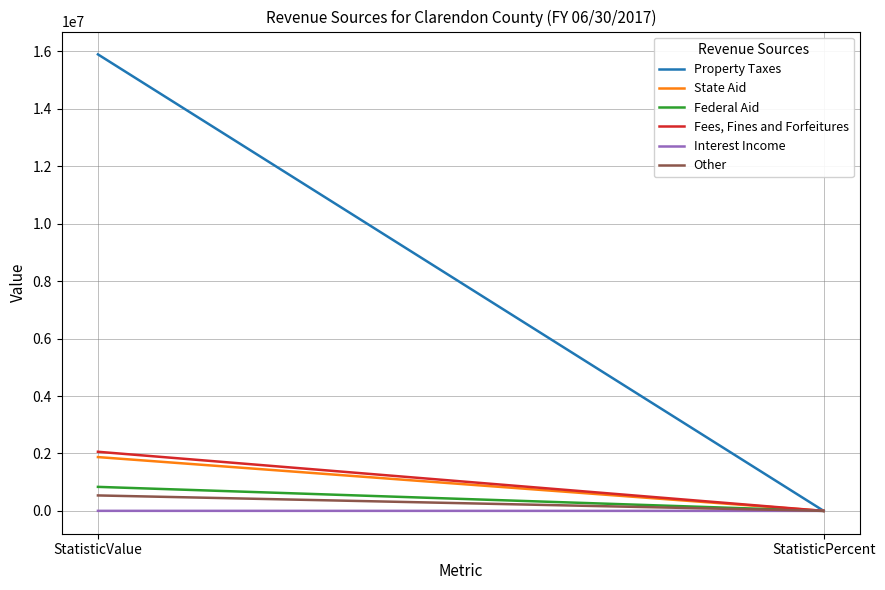

Which series has the largest total across all categories?

Property Taxes